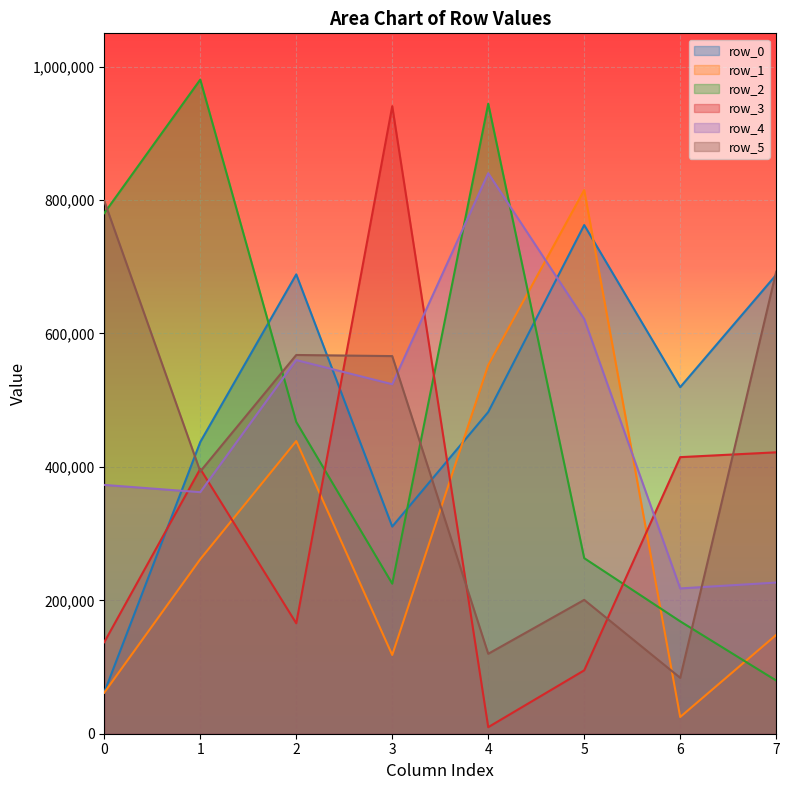

What is the total value across all series at 3?

2684368